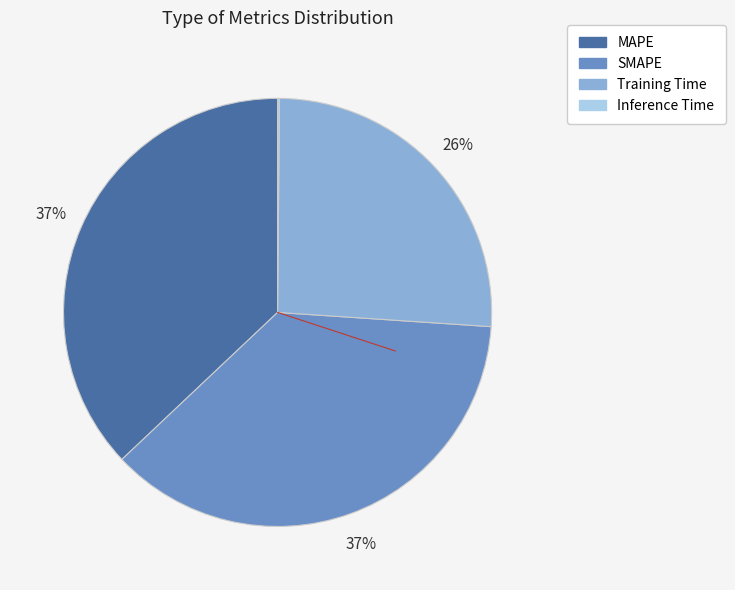

To the nearest percent, what portion does SMAPE represent?

37%